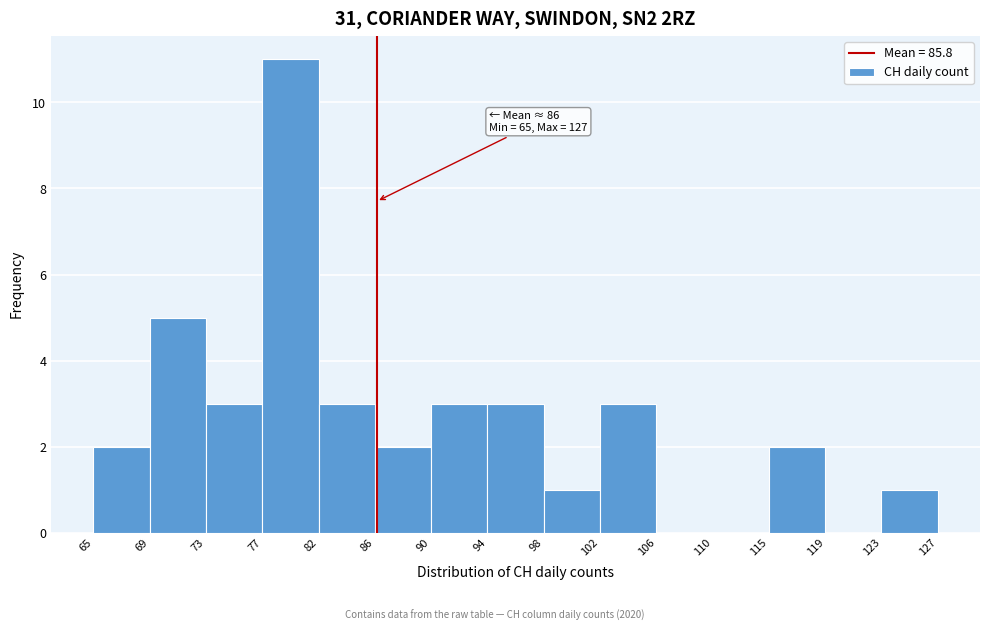

Which range on the x-axis has the tallest bar?

77 to 82